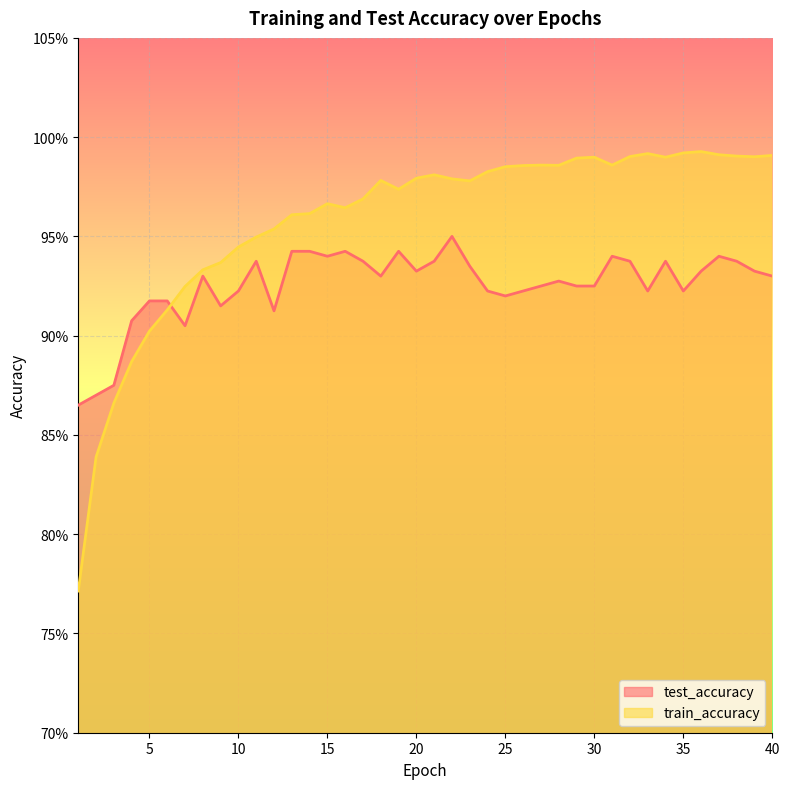

Where is the first local maximum for train_accuracy?

15